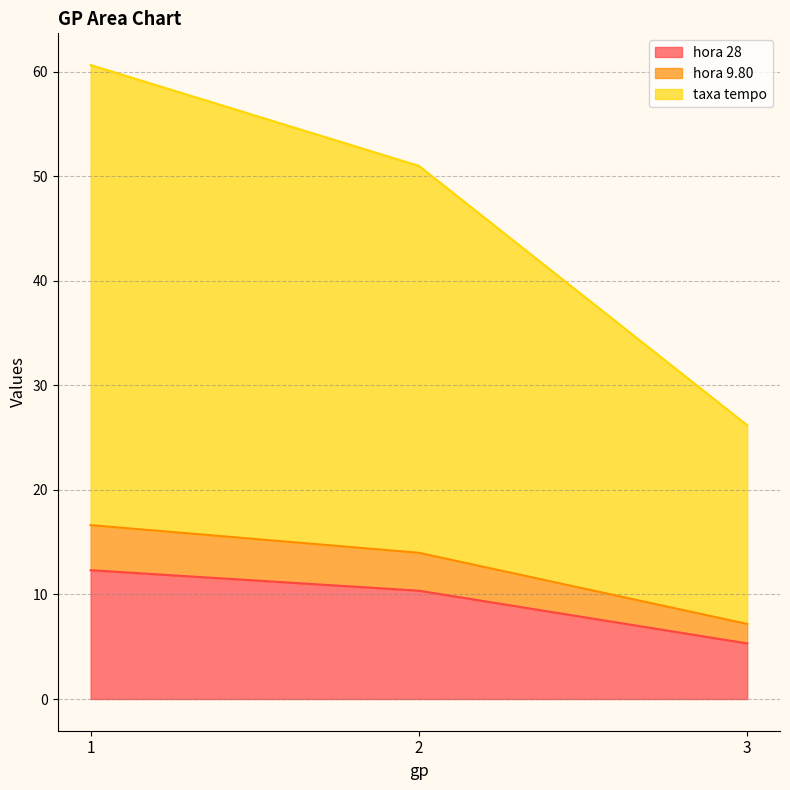

The hora 28 series shows 12.3 at 1. True or false?

True